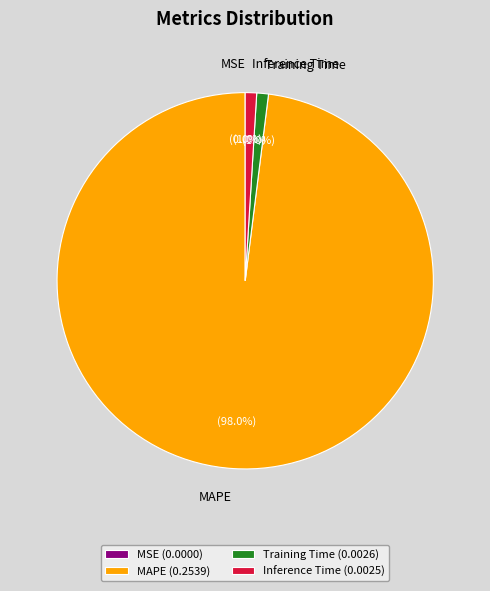

What percentage do MAPE and Inference Time together represent?

99.0%